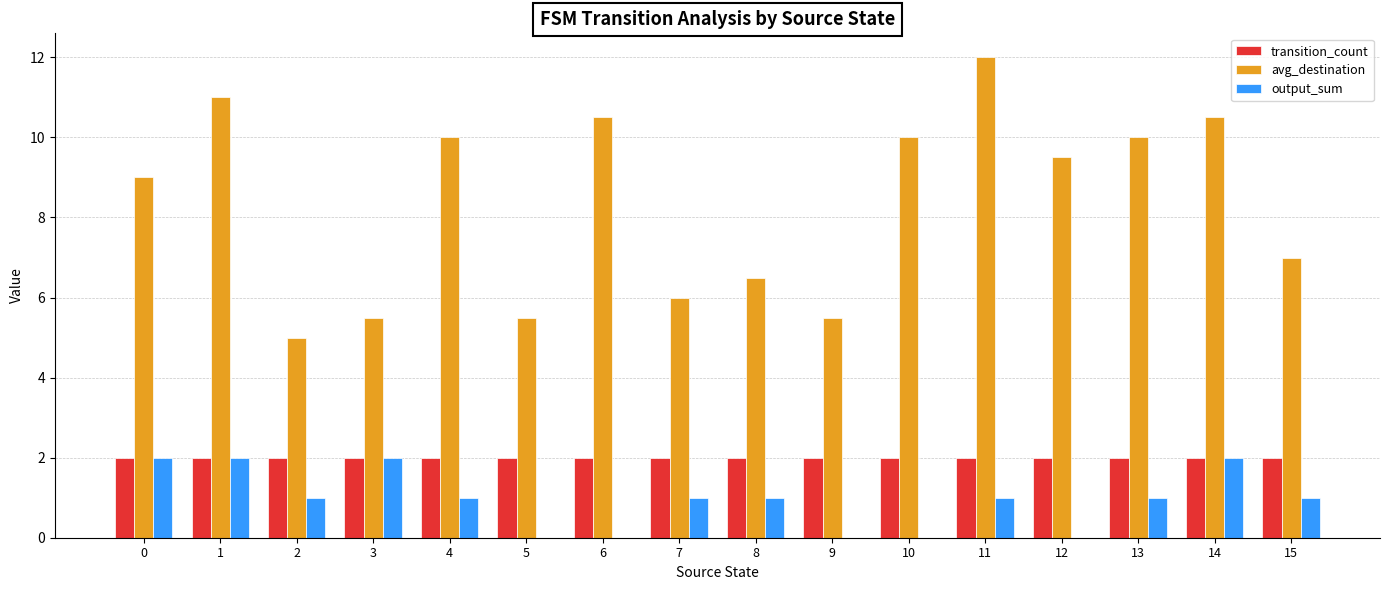

What is the total value across all series at 13?

13.0